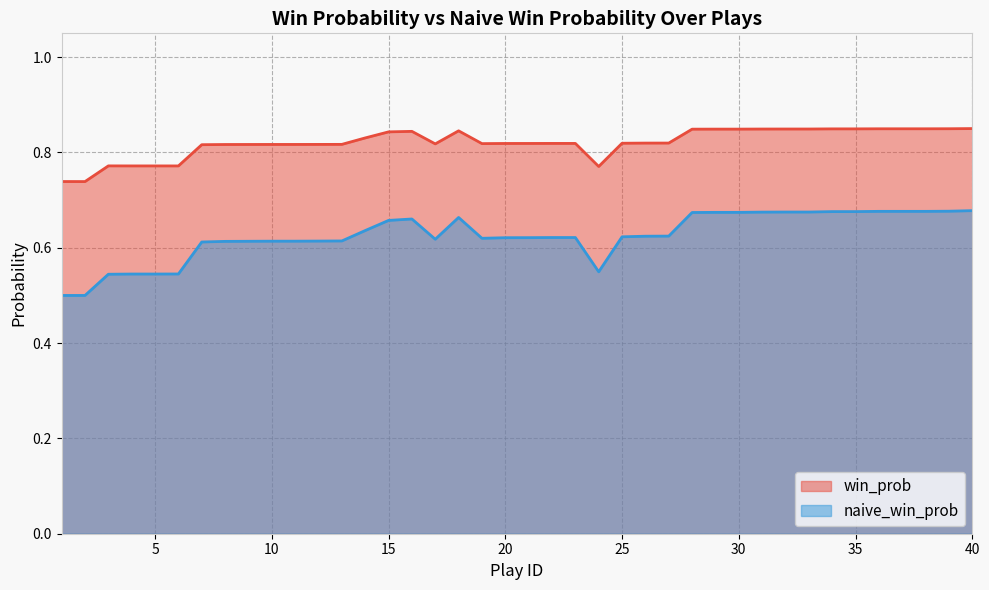

Reading left to right, extract all data points from this chart.

win_prob: 1=0.7	2=0.7	3=0.8	4=0.8	5=0.8	6=0.8	7=0.8	8=0.8	9=0.8	10=0.8	11=0.8	12=0.8	13=0.8	14=0.8	15=0.8	16=0.8	17=0.8	18=0.8	19=0.8	20=0.8	21=0.8	22=0.8	23=0.8	24=0.8	25=0.8	26=0.8	27=0.8	28=0.8	29=0.8	30=0.8	31=0.8	32=0.8	33=0.8	34=0.8	35=0.8	36=0.8	37=0.8	38=0.8	39=0.8	40=0.9
naive_win_prob: 1=0.5	2=0.5	3=0.5	4=0.5	5=0.5	6=0.5	7=0.6	8=0.6	9=0.6	10=0.6	11=0.6	12=0.6	13=0.6	14=0.6	15=0.7	16=0.7	17=0.6	18=0.7	19=0.6	20=0.6	21=0.6	22=0.6	23=0.6	24=0.5	25=0.6	26=0.6	27=0.6	28=0.7	29=0.7	30=0.7	31=0.7	32=0.7	33=0.7	34=0.7	35=0.7	36=0.7	37=0.7	38=0.7	39=0.7	40=0.7